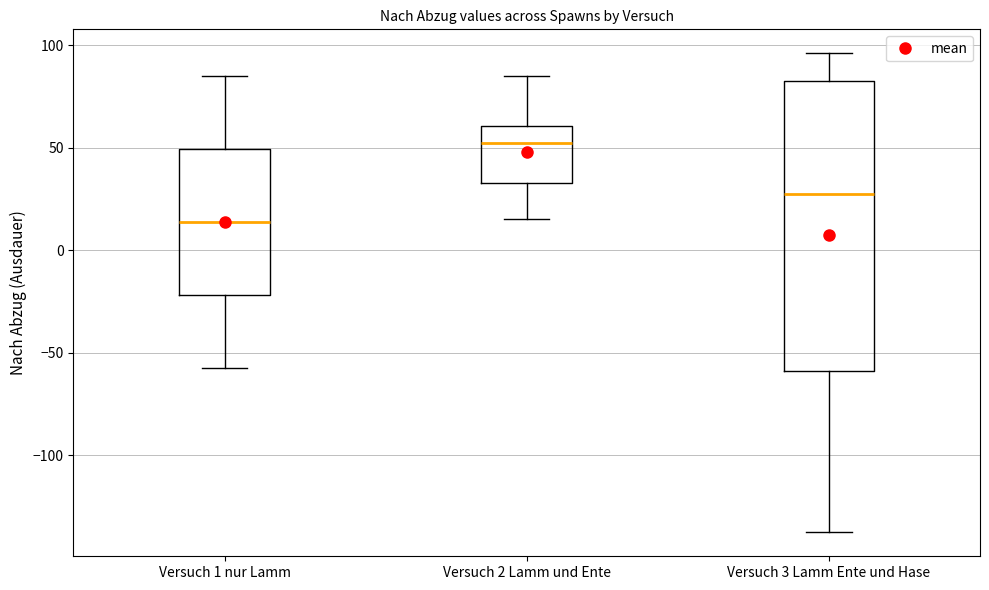

Reading left to right, transcribe this box plot: for each box, give where its median line is, the range the box spans, and where its two whiskers end, as read against the y-axis. The values are not printed on the chart, so give them approximately, as read against the axis.

Versuch 1 nur Lamm: median 15, box -20 to 50, whiskers -55 to 85
Versuch 2 Lamm und Ente: median 50, box 35 to 60, whiskers 15 to 85
Versuch 3 Lamm Ente und Hase: median 30, box -60 to 85, whiskers -135 to 95